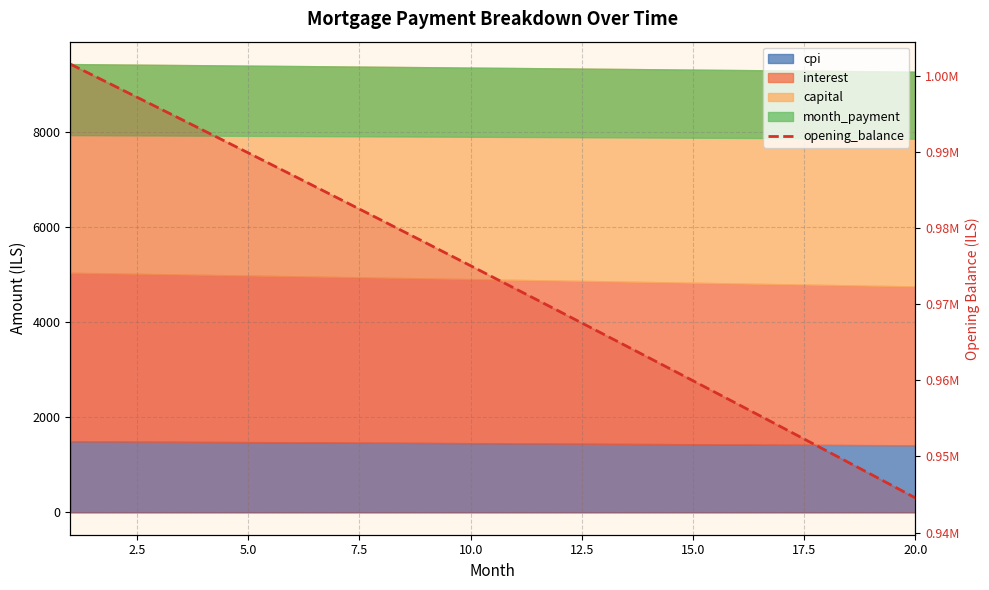

True or false: there are more than 2 points higher than both neighbors.

False